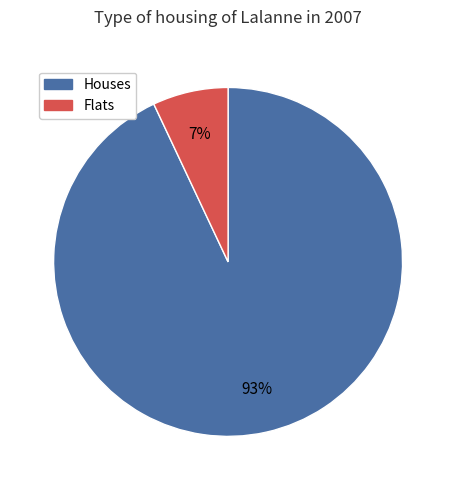

Is there any slice that represents more than half of the pie?

Yes